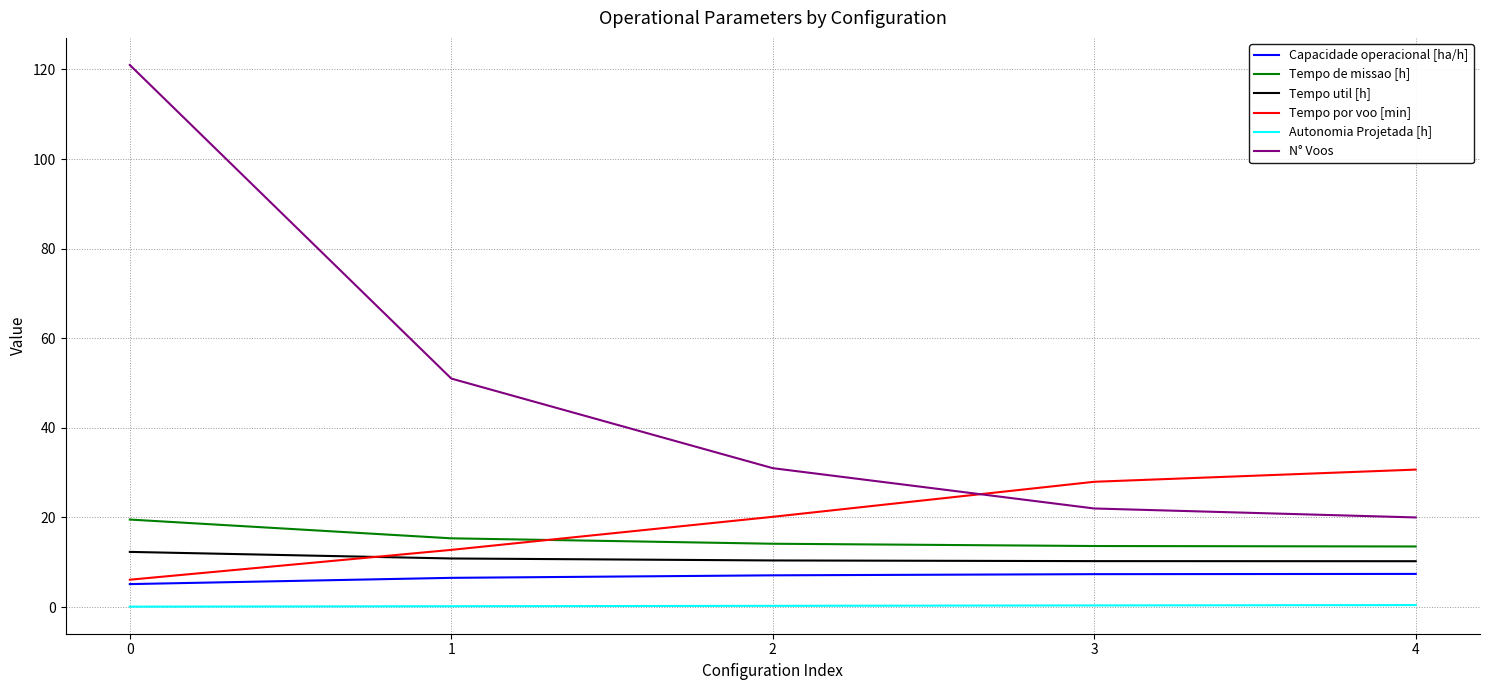

What is the smallest value displayed?

0.1